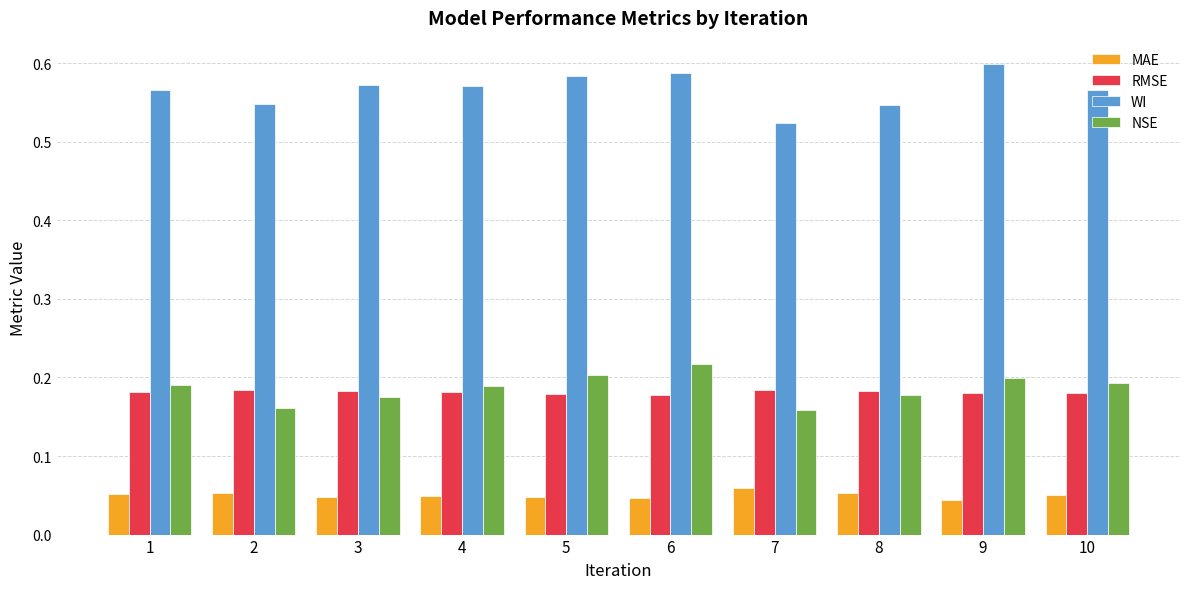

Which series changed the most between 7 and 9?

WI